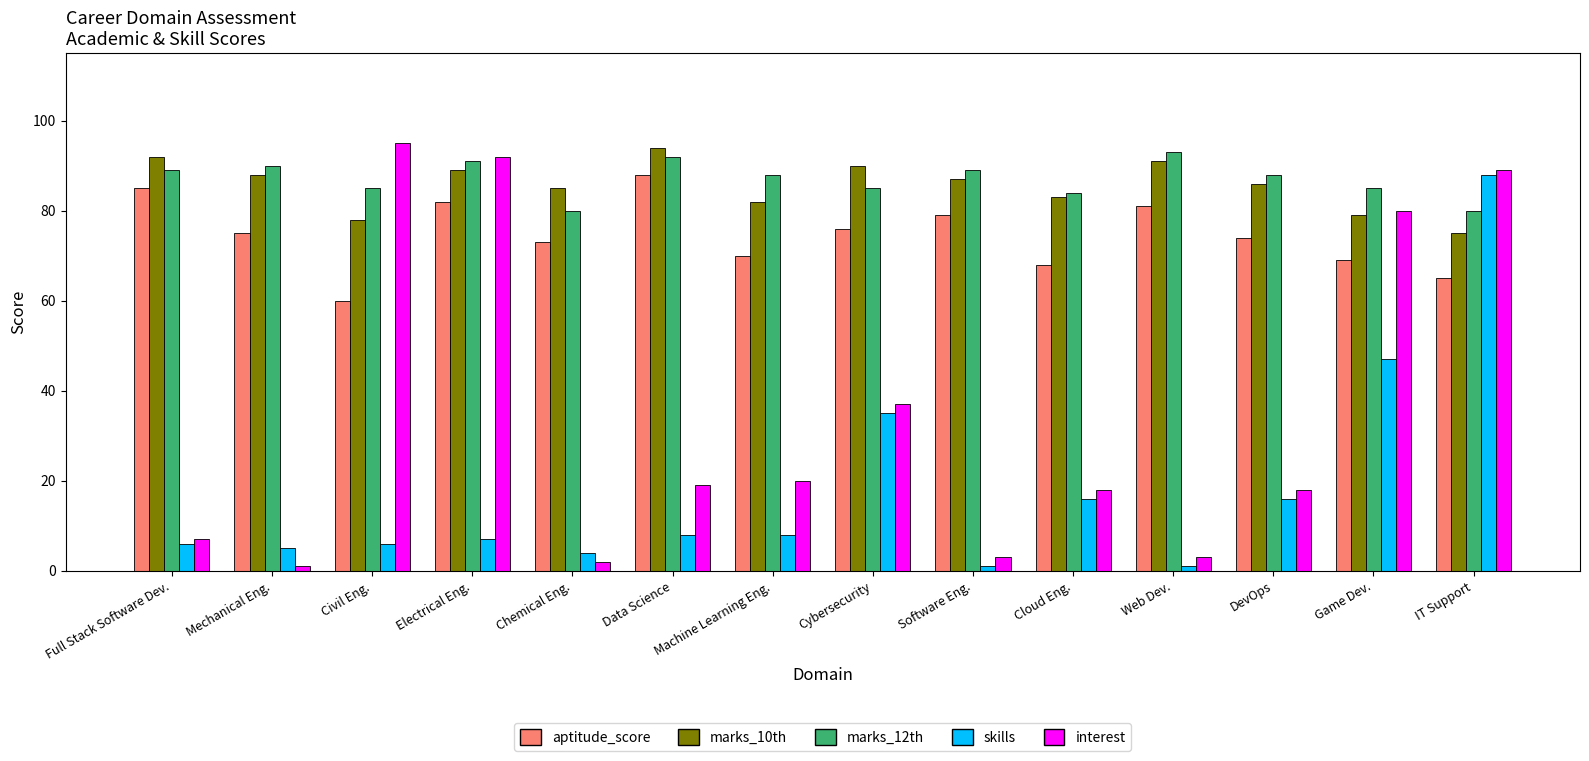

What is the label of the 6th bar from the right?

Software Eng.